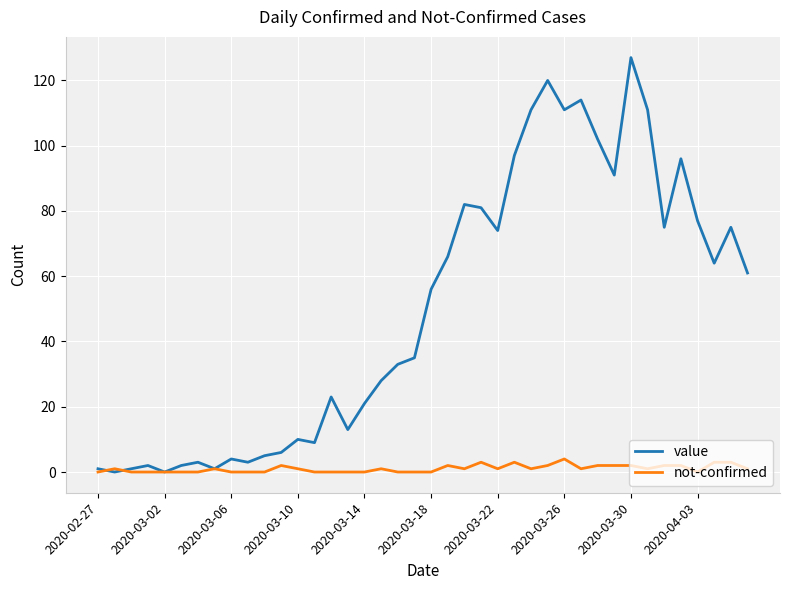

Which series has the largest total across all categories?

value